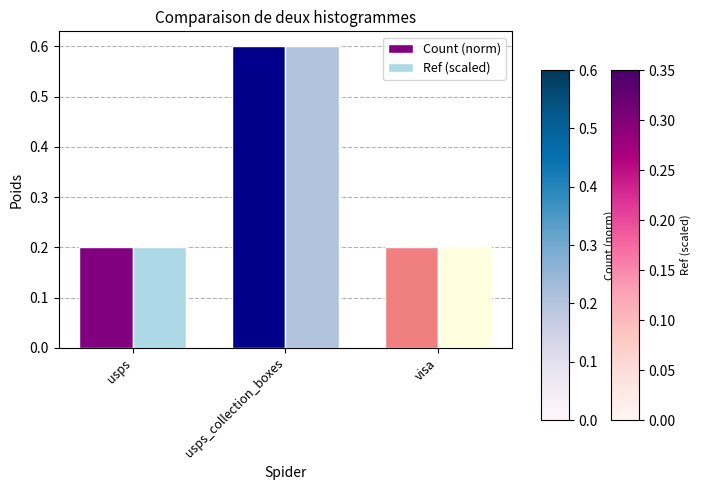

Is the value of Ref (scaled) at usps_collection_boxes greater than the value of Count (norm) at usps?

Yes